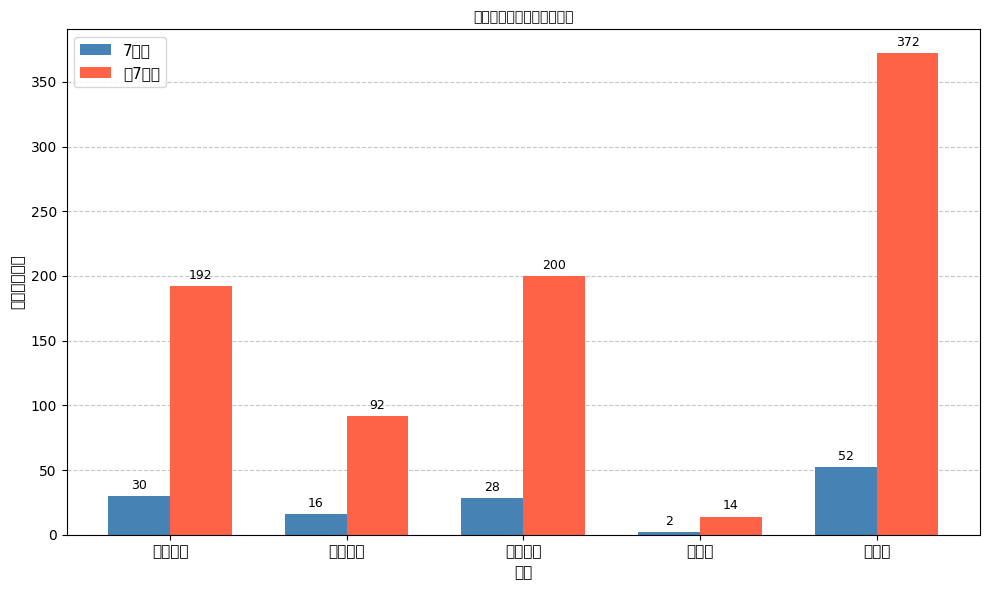

Which series has the largest total across all categories?

前7个月